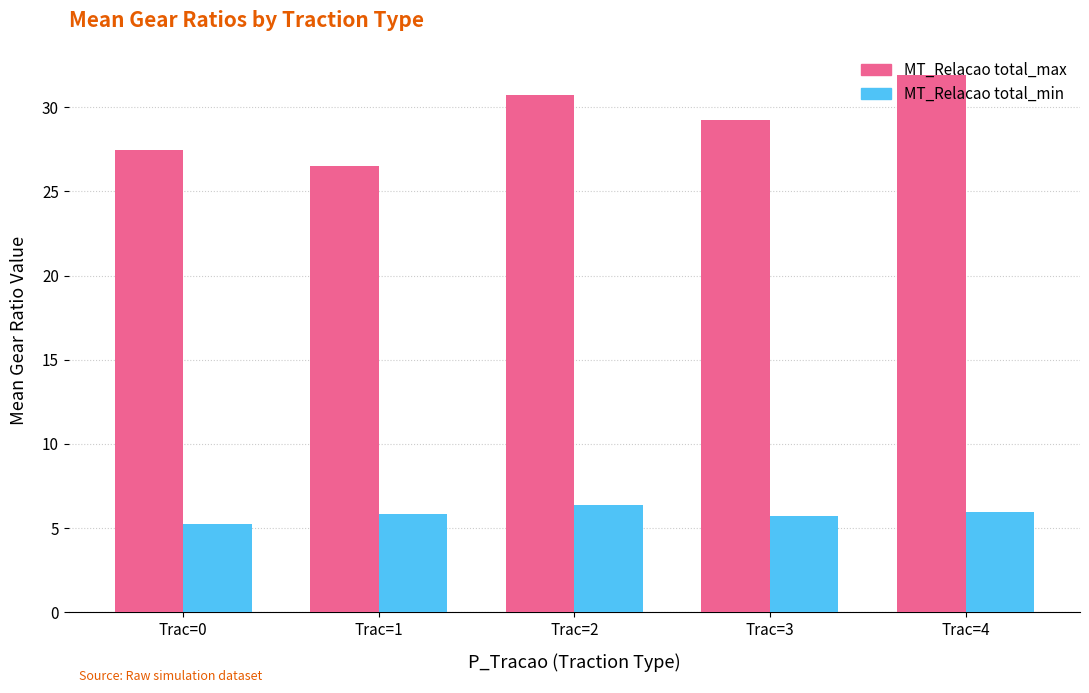

List the series in order of their overall mean, highest first.

MT_Relacao total_max, MT_Relacao total_min